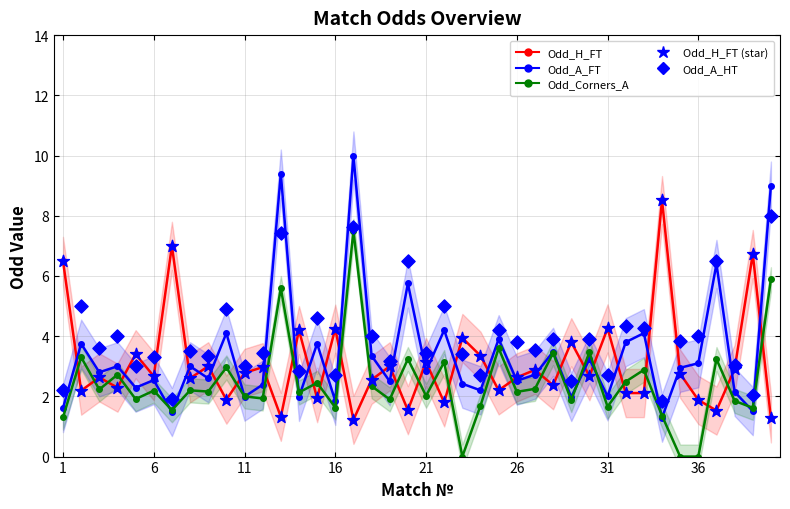

At how many categories does at least one series exceed 7?

4